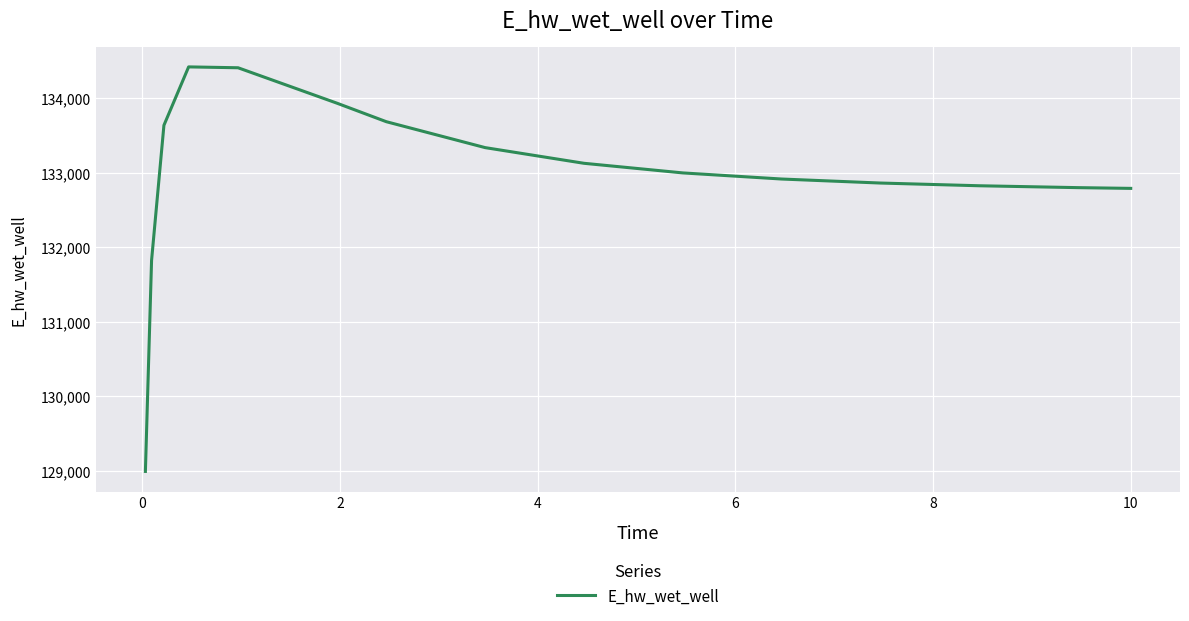

What is the minimum value shown in the chart?

128992.8